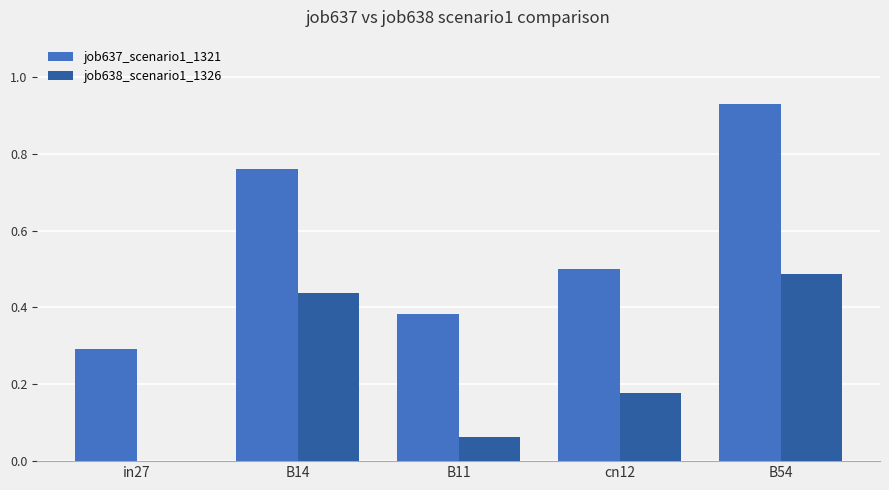

Count the job637_scenario1_1321 values in the range 0 to 1.

5